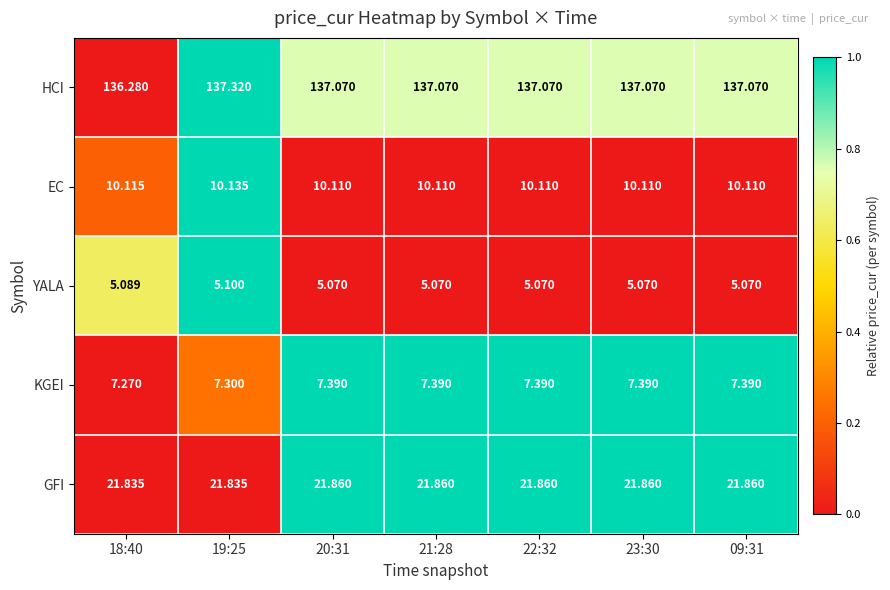

At which category is the sum across all series the highest?

19:25